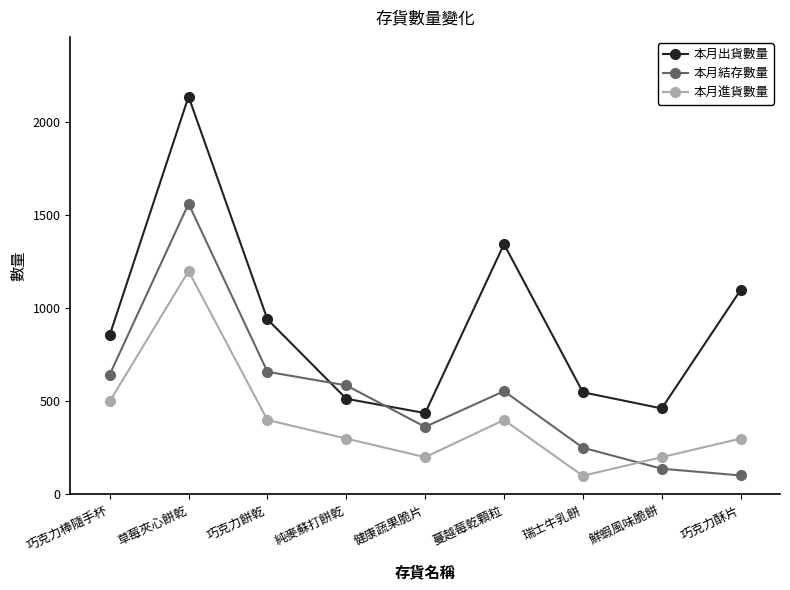

Where is the first local minimum for 本月結存數量?

健康蔬果脆片